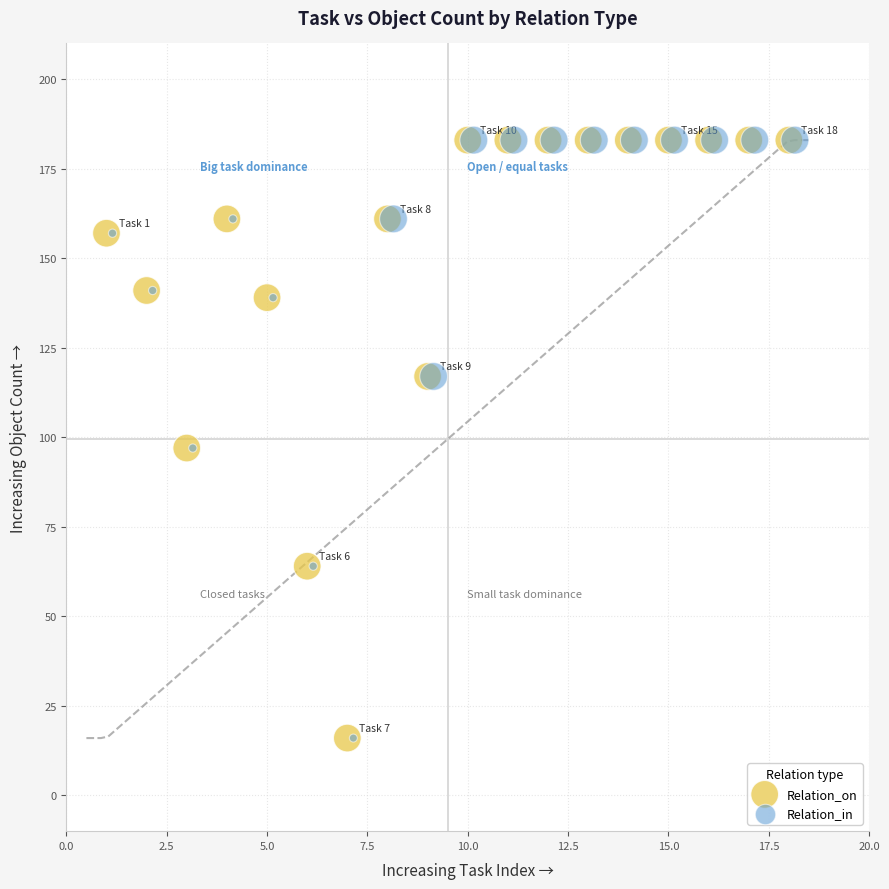

What are all the series names shown in the legend?

Relation_on, Relation_in